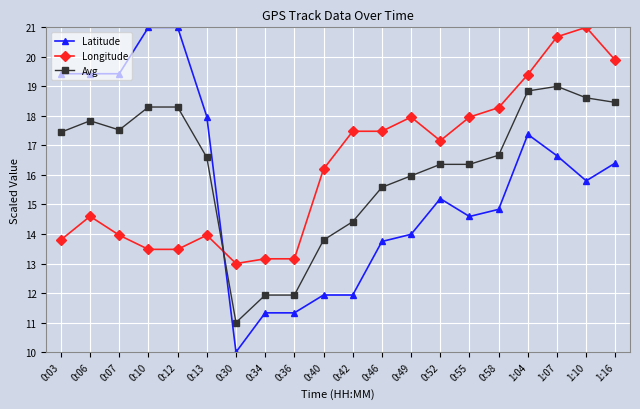

Between which two adjacent categories do Latitude and Longitude first intersect?

0:13 and 0:30